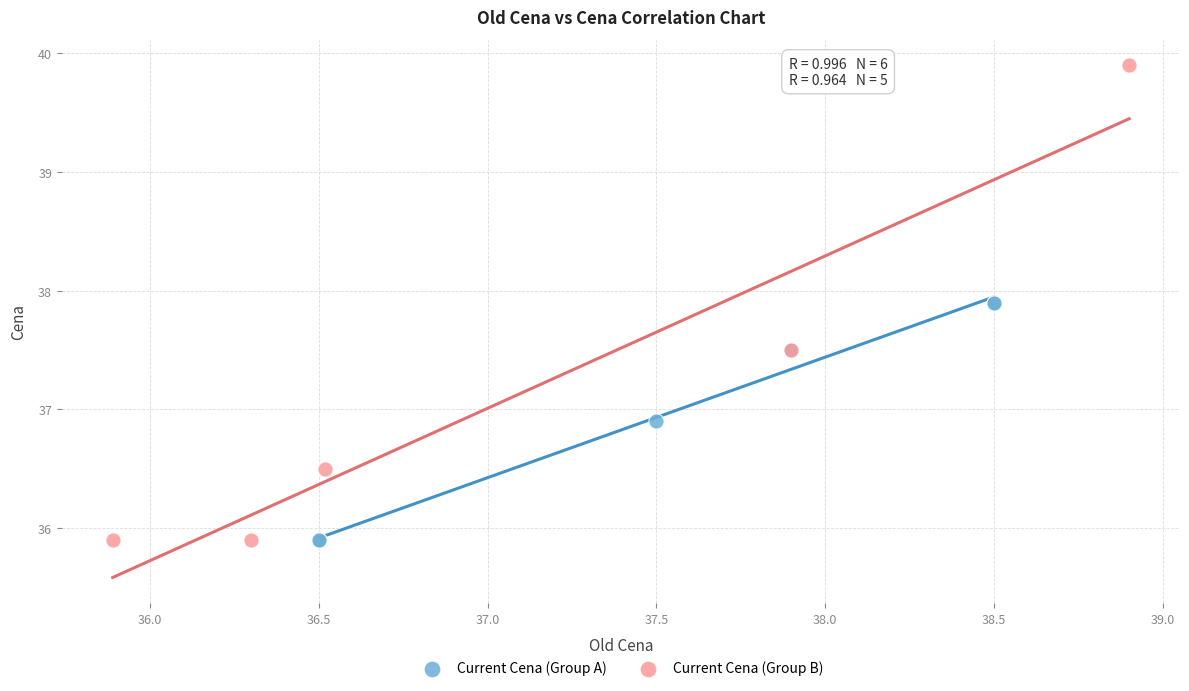

Which series contains the highest Y value?

Current Cena (Group B)